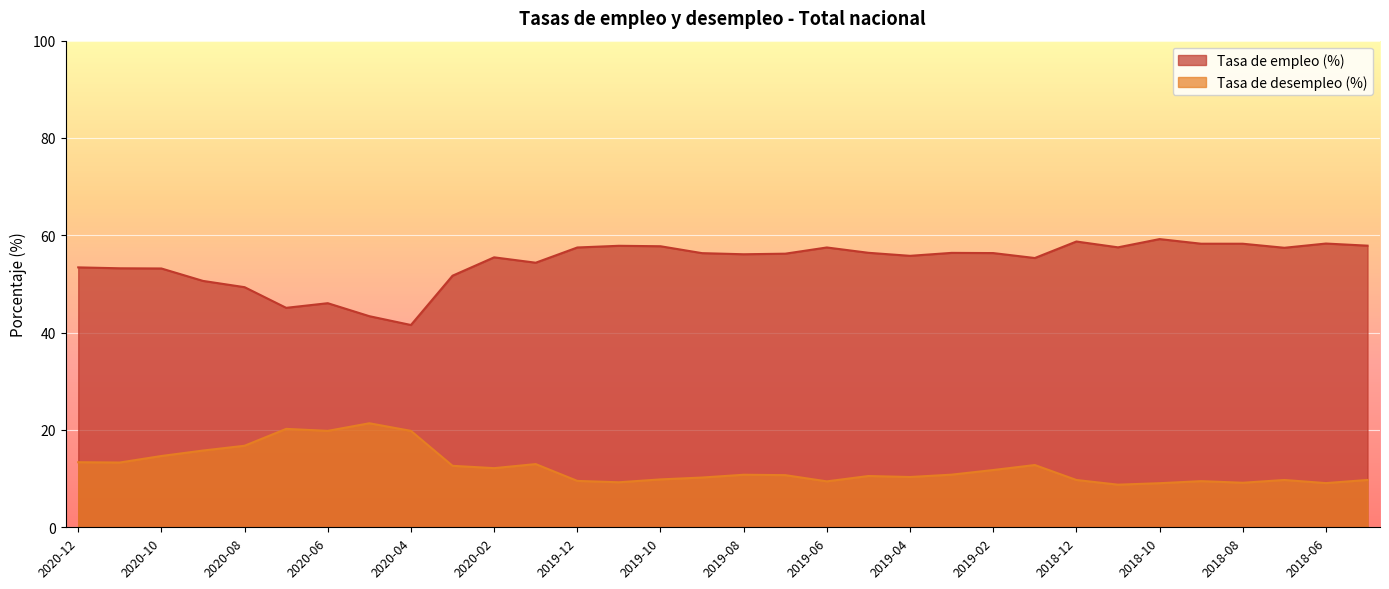

Between 2020-04 and 2019-07, which is larger?

2019-07